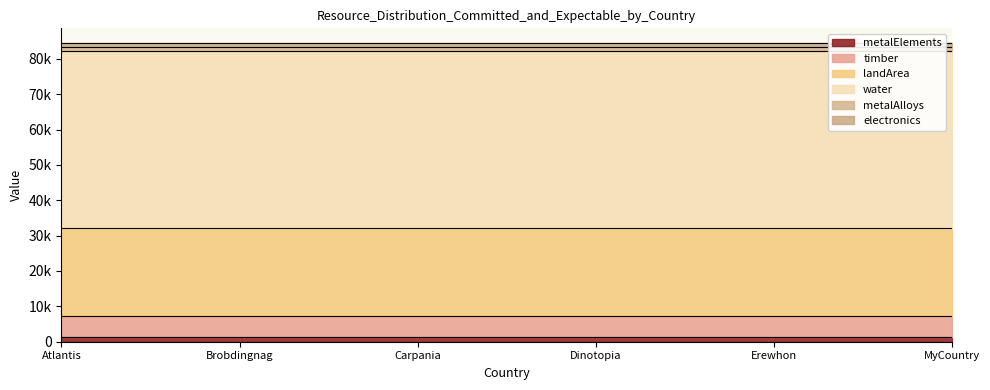

True or false: metalElements has more than 0 points higher than both neighbors.

False